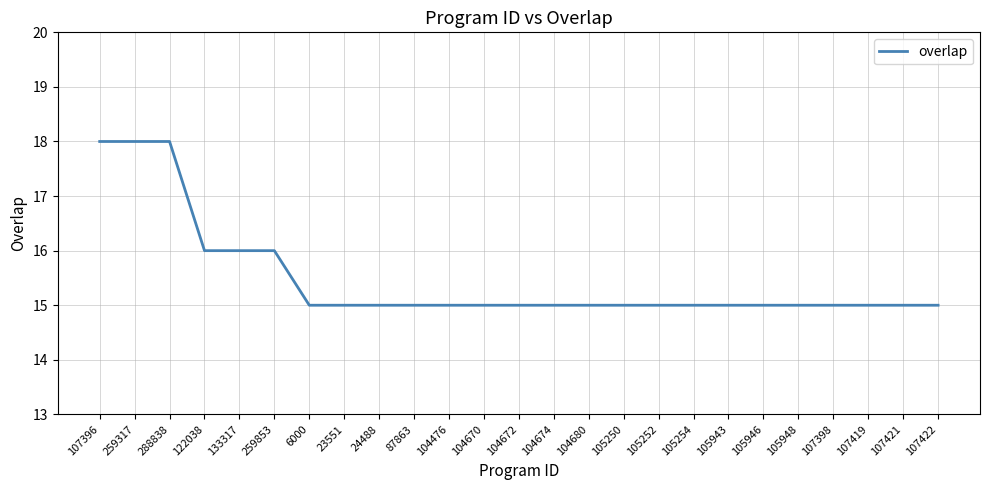

Count the values in the range 15 to 16.

22